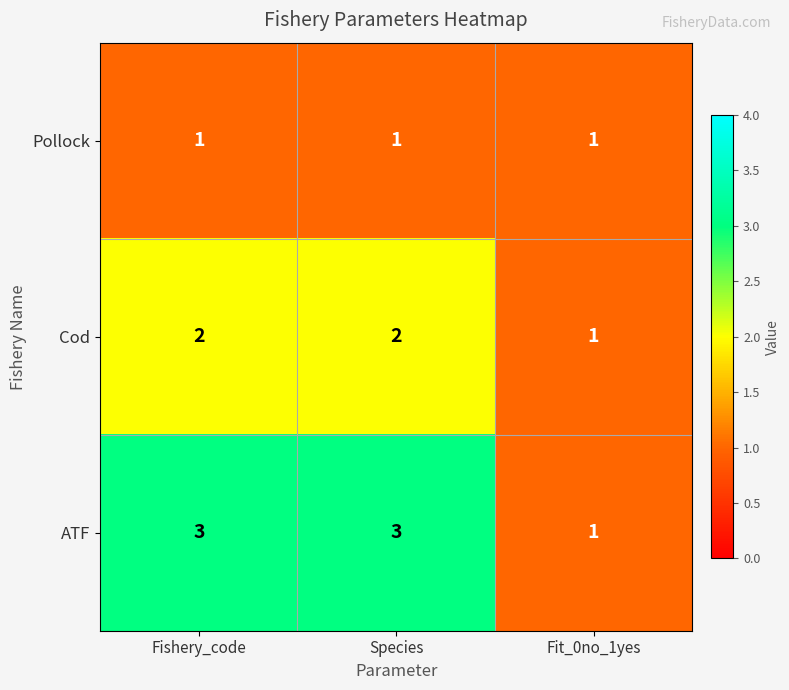

Which series has the widest spread of values?

ATF